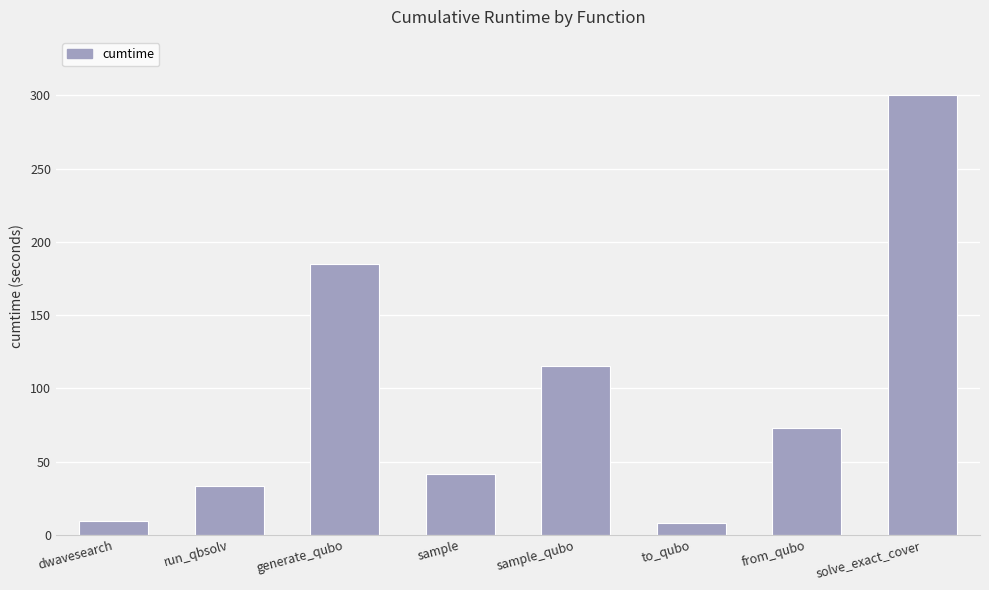

How many bars are there in total?

8